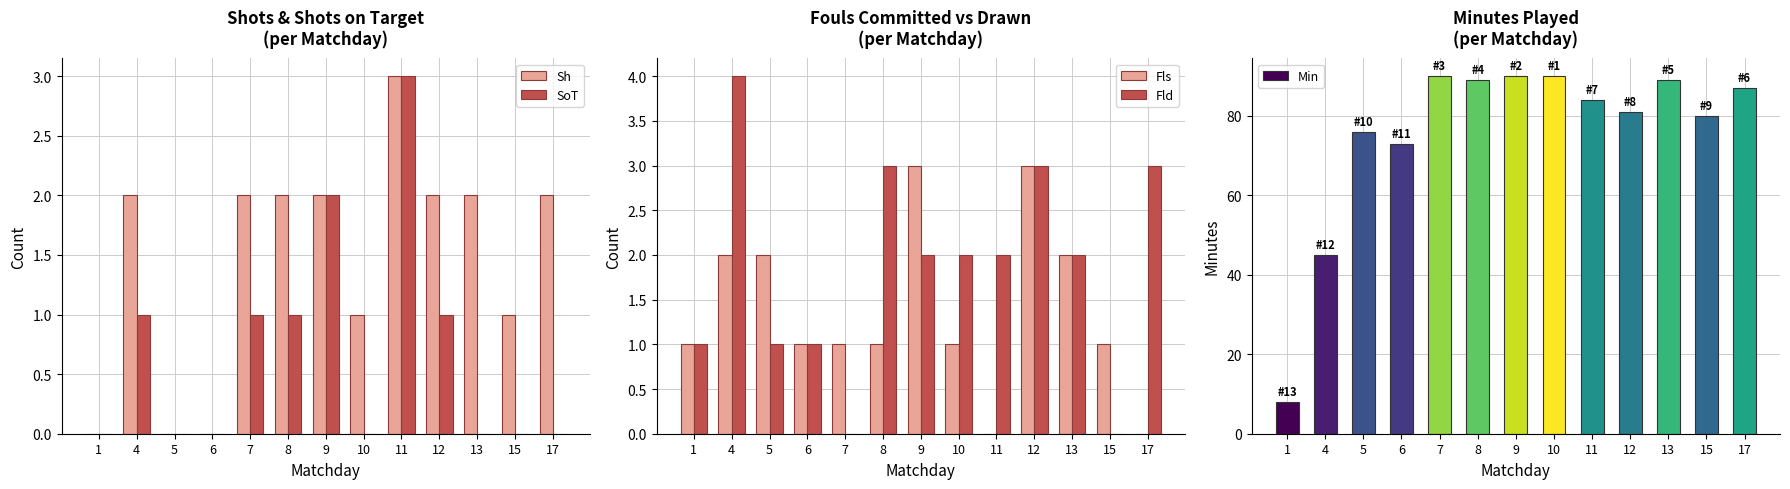

What is the value of the Fls bar at the 1st from the left?

1